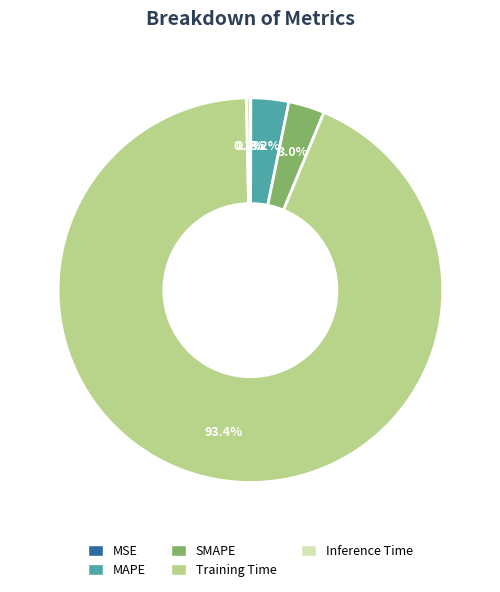

Does Training Time account for over 50% of the chart?

Yes